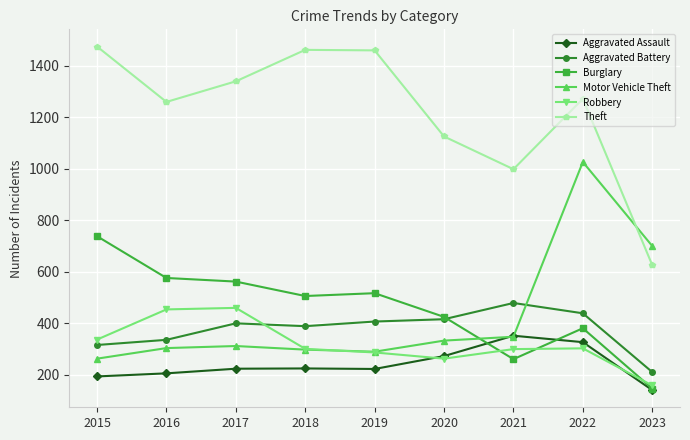

What is the spread (max minus min) of values at 2017?

1115